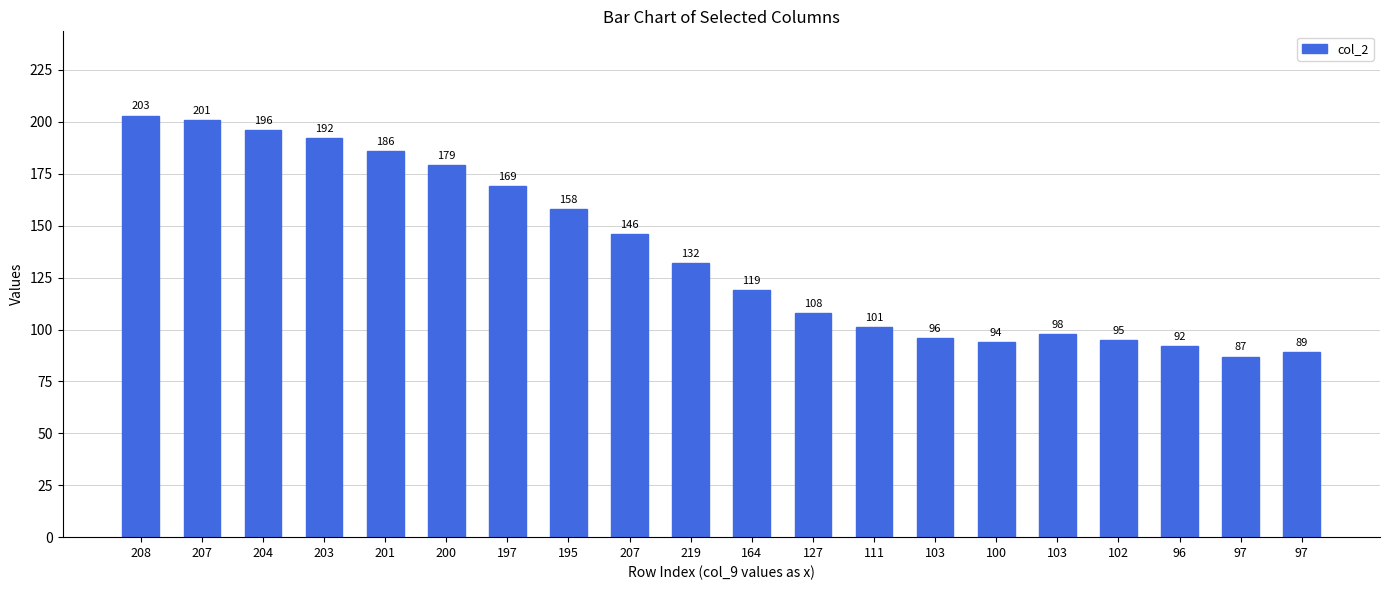

What is the difference between the values at 127 and 100?

14